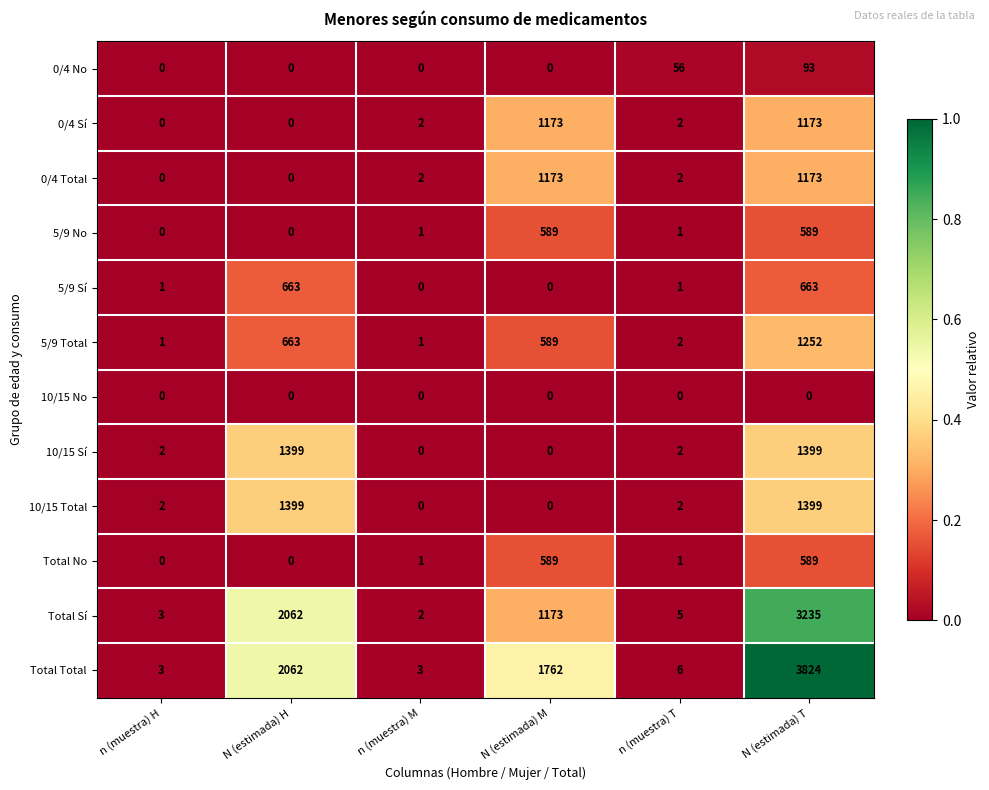

Rank the categories by Total Sí value from lowest to highest.

n (muestra) M, n (muestra) H, n (muestra) T, N (estimada) M, N (estimada) H, N (estimada) T